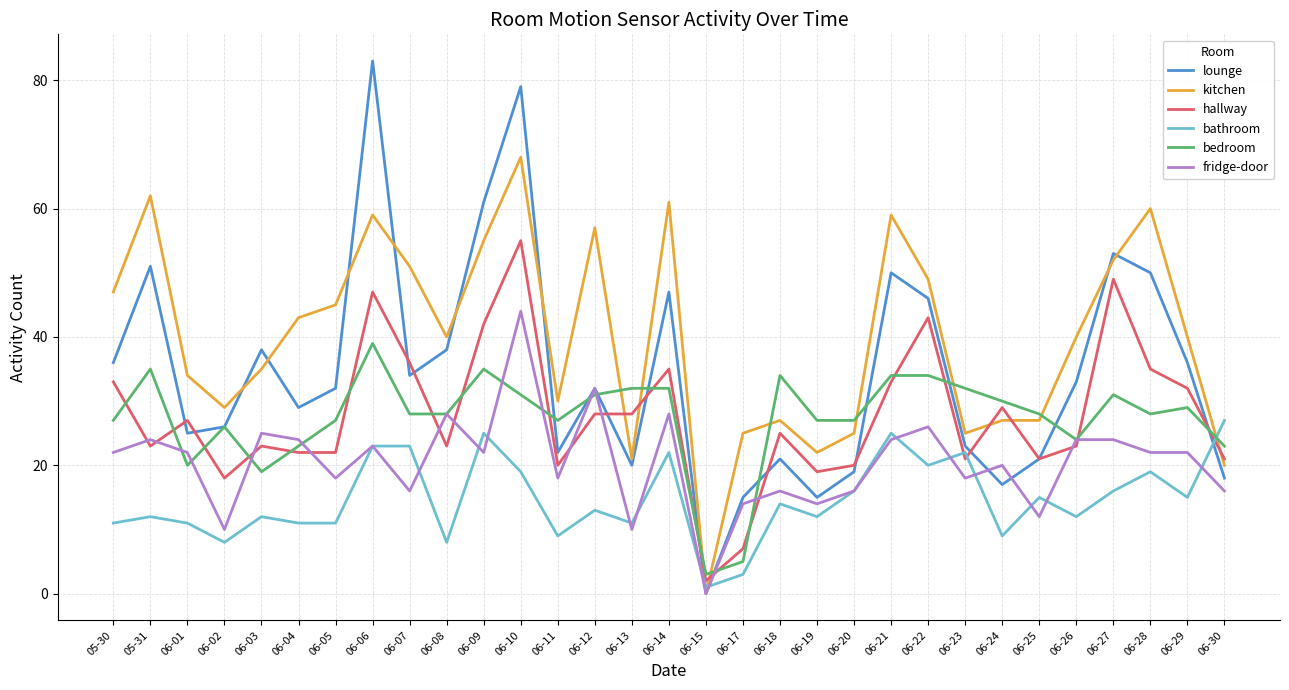

What is the total value across all series at 06-19?

109